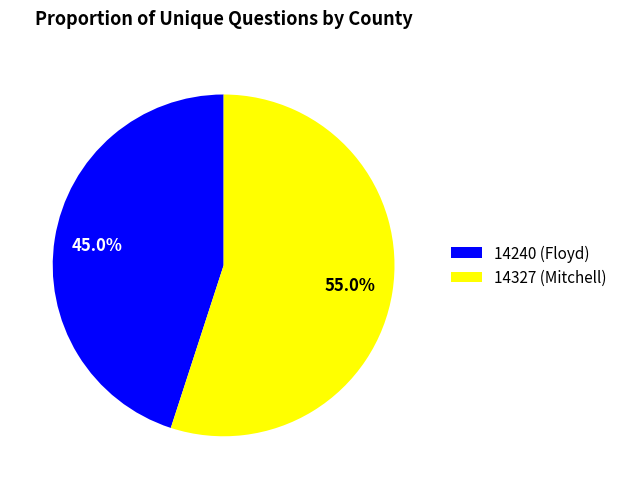

Rank the categories by value from lowest to highest.

14240 (Floyd), 14327 (Mitchell)